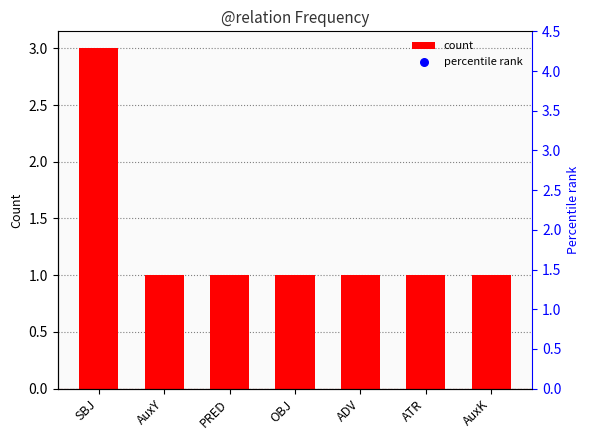

Which series contains the highest Y value?

percentile rank